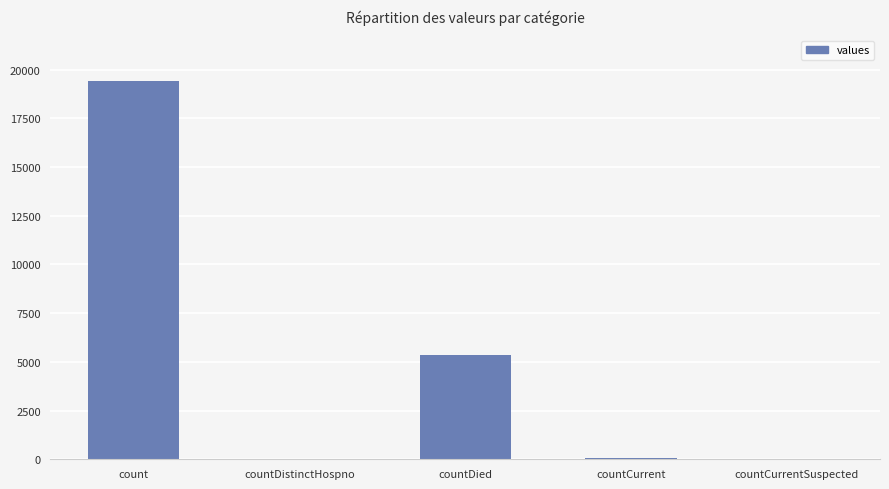

Which has a higher value, countDied or countDistinctHospno?

countDied